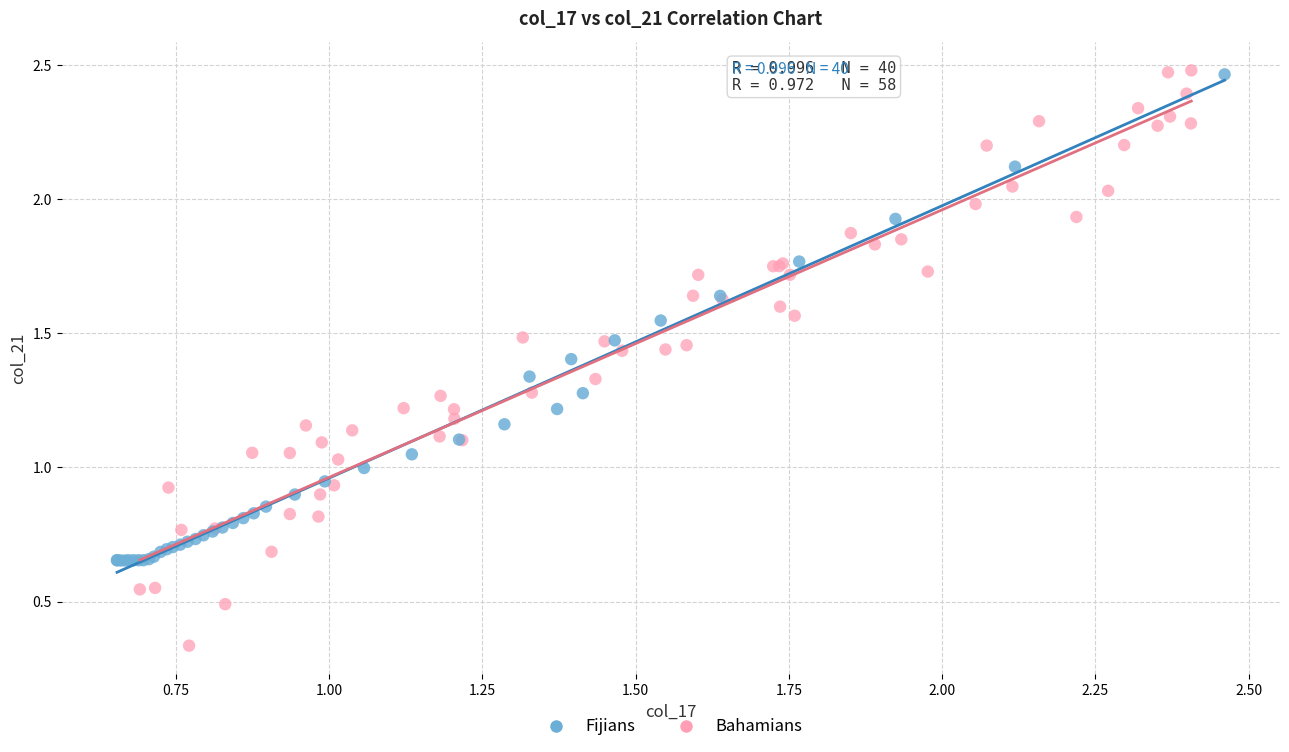

Which series reaches the minimum Y coordinate?

Bahamians